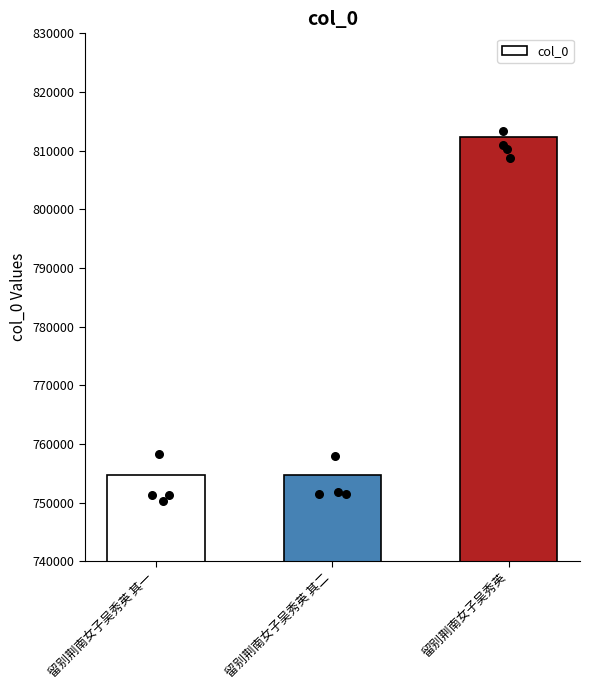

Between 留别荆南女子吴秀英 其二 and 留别荆南女子吴秀英 其一, which is larger?

留别荆南女子吴秀英 其二